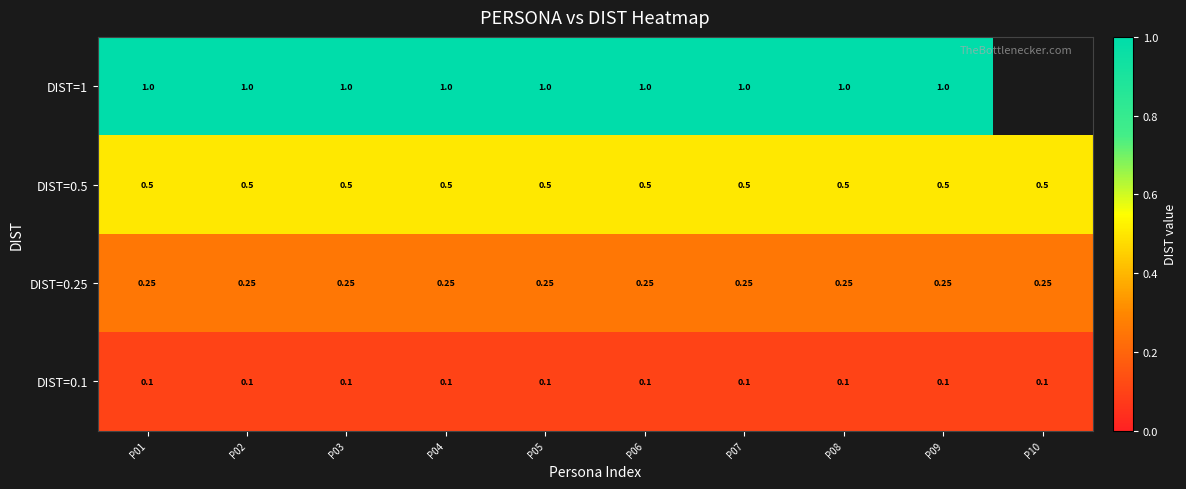

Which series has the largest total across all categories?

DIST=0.5